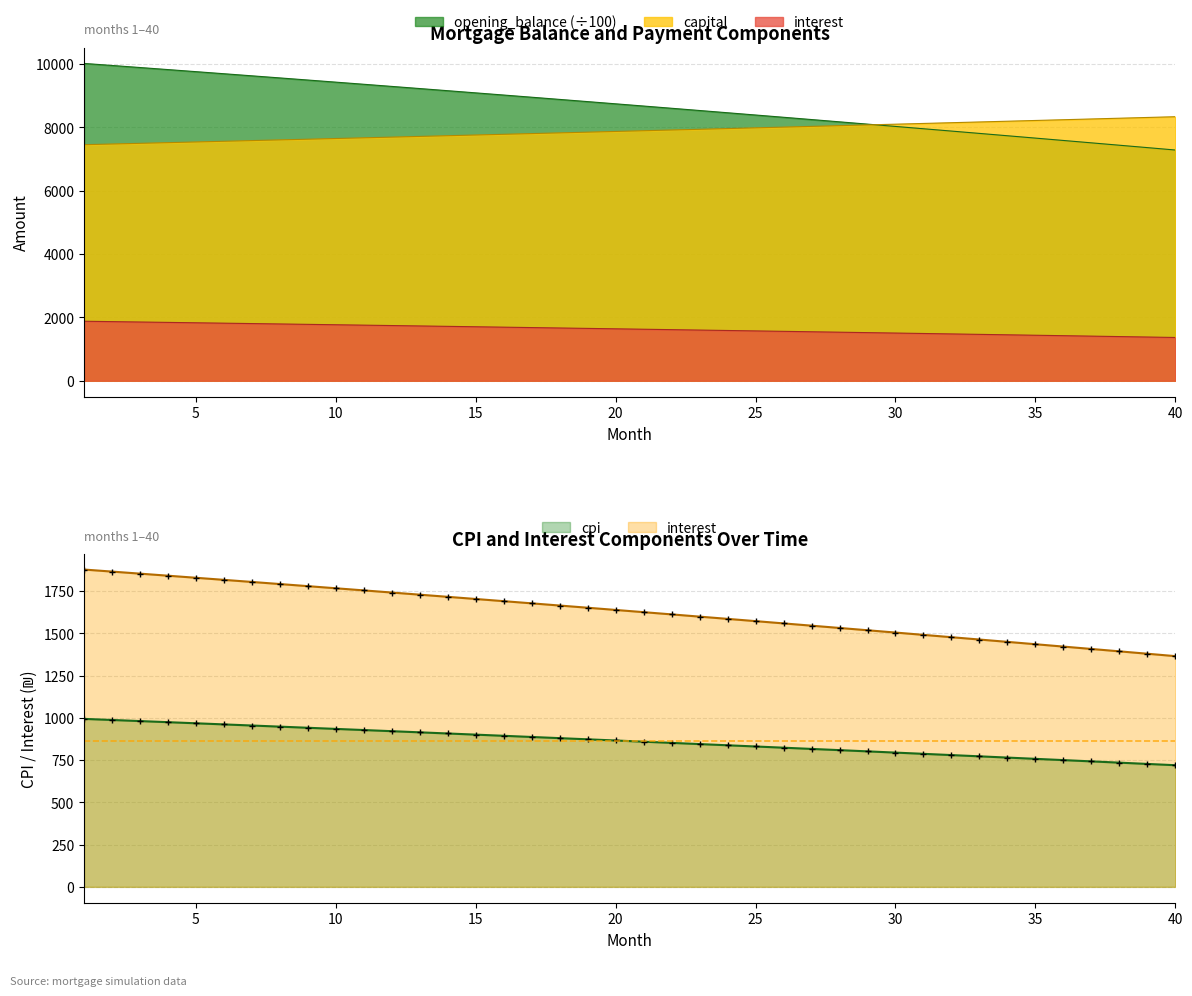

Reading left to right, extract all data points from this chart.

opening_balance: 1=10010.0	2=9945.5	3=9880.7	4=9815.6	5=9750.2	6=9684.6	7=9618.6	8=9552.4	9=9485.9	10=9419.1	11=9352.1	12=9284.7	13=9217.1	14=9149.1	15=9080.9	16=9012.4	17=8943.6	18=8874.5	19=8805.1	20=8735.4	21=8665.4	22=8595.2	23=8524.6	24=8453.7	25=8382.5	26=8311.1	27=8239.3	28=8167.2	29=8094.8	30=8022.1	31=7949.2	32=7875.9	33=7802.3	34=7728.3	35=7654.1	36=7579.6	37=7504.8	38=7429.6	39=7354.1	40=7278.4
interest: 1=1876.9	2=1864.8	3=1852.6	4=1840.4	5=1828.2	6=1815.9	7=1803.5	8=1791.1	9=1778.6	10=1766.1	11=1753.5	12=1740.9	13=1728.2	14=1715.5	15=1702.7	16=1689.8	17=1676.9	18=1664.0	19=1651.0	20=1637.9	21=1624.8	22=1611.6	23=1598.4	24=1585.1	25=1571.7	26=1558.3	27=1544.9	28=1531.4	29=1517.8	30=1504.2	31=1490.5	32=1476.7	33=1462.9	34=1449.1	35=1435.1	36=1421.2	37=1407.1	38=1393.1	39=1378.9	40=1364.7
capital: 1=7446.2	2=7467.6	3=7489.1	4=7510.6	5=7532.2	6=7553.9	7=7575.6	8=7597.4	9=7619.3	10=7641.2	11=7663.2	12=7685.2	13=7707.3	14=7729.5	15=7751.8	16=7774.1	17=7796.4	18=7818.8	19=7841.3	20=7863.9	21=7886.5	22=7909.2	23=7932.0	24=7954.8	25=7977.7	26=8000.6	27=8023.6	28=8046.7	29=8069.9	30=8093.1	31=8116.4	32=8139.7	33=8163.1	34=8186.6	35=8210.2	36=8233.8	37=8257.5	38=8281.2	39=8305.1	40=8329.0
cpi: 1=993.6	2=987.1	3=980.6	4=974.0	5=967.5	6=960.9	7=954.3	8=947.6	9=941.0	10=934.3	11=927.5	12=920.8	13=914.0	14=907.2	15=900.3	16=893.5	17=886.6	18=879.6	19=872.7	20=865.7	21=858.7	22=851.6	23=844.5	24=837.4	25=830.3	26=823.1	27=815.9	28=808.7	29=801.4	30=794.1	31=786.8	32=779.4	33=772.1	34=764.6	35=757.2	36=749.7	37=742.2	38=734.7	39=727.1	40=719.5